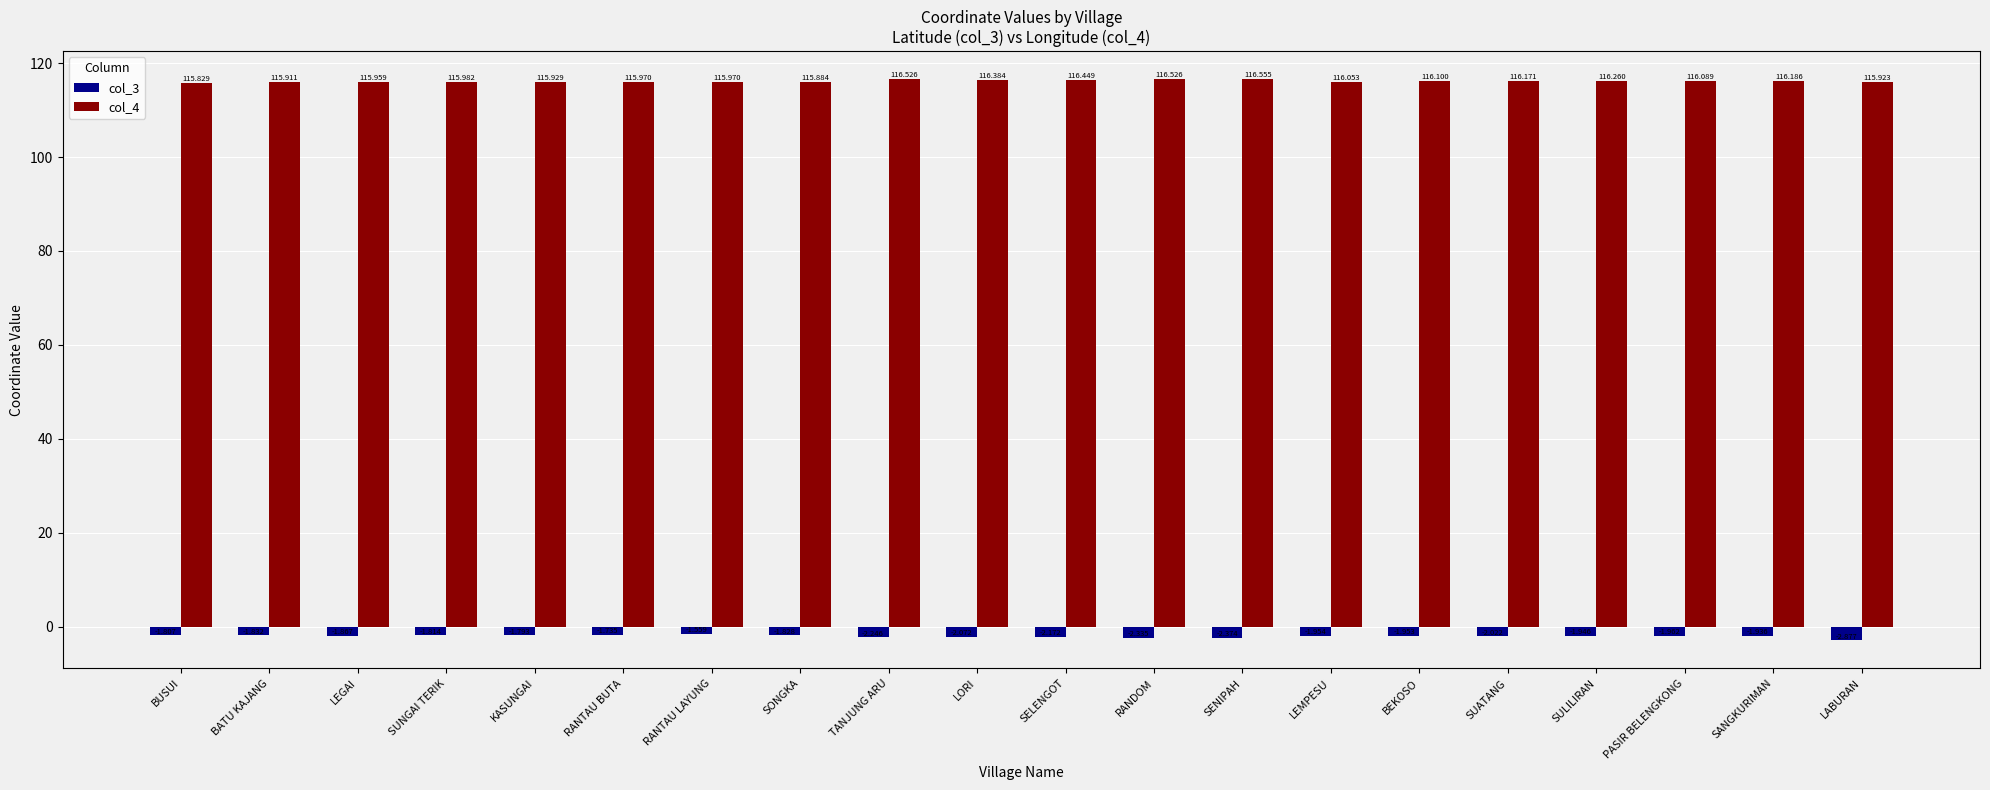

Rank the categories by col_3 value from lowest to highest.

LABURAN, SENIPAH, RANDOM, TANJUNG ARU, SELENGOT, LORI, SUATANG, PASIR BELENGKONG, LEMPESU, BEKOSO, SULILIRAN, SANGKURIMAN, LEGAI, BATU KAJANG, SONGKA, SUNGAI TERIK, BUSUI, KASUNGAI, RANTAU BUTA, RANTAU LAYUNG